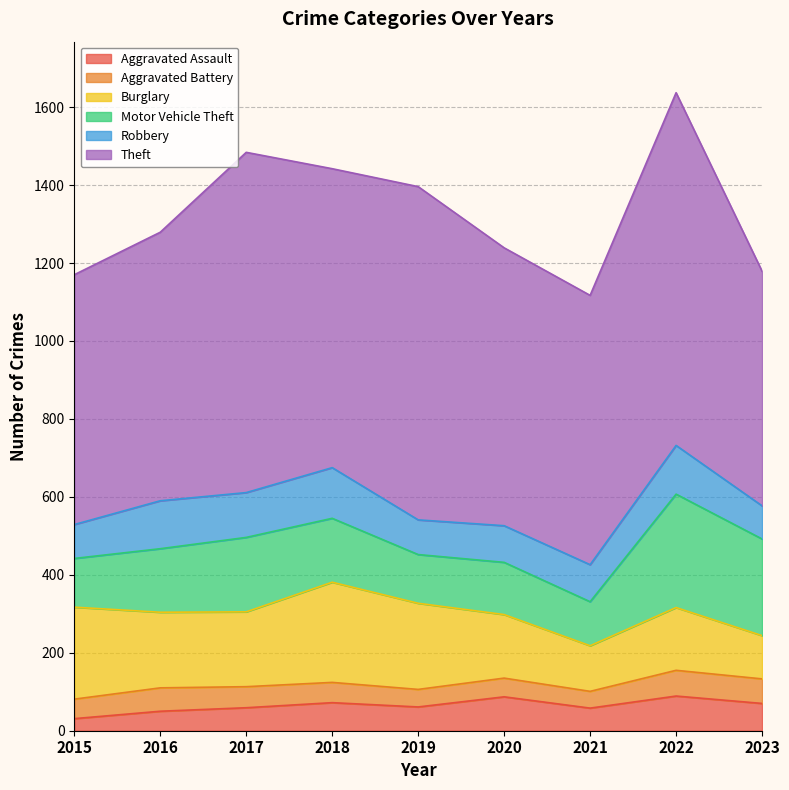

At which label does Aggravated Assault reach its minimum?

2015